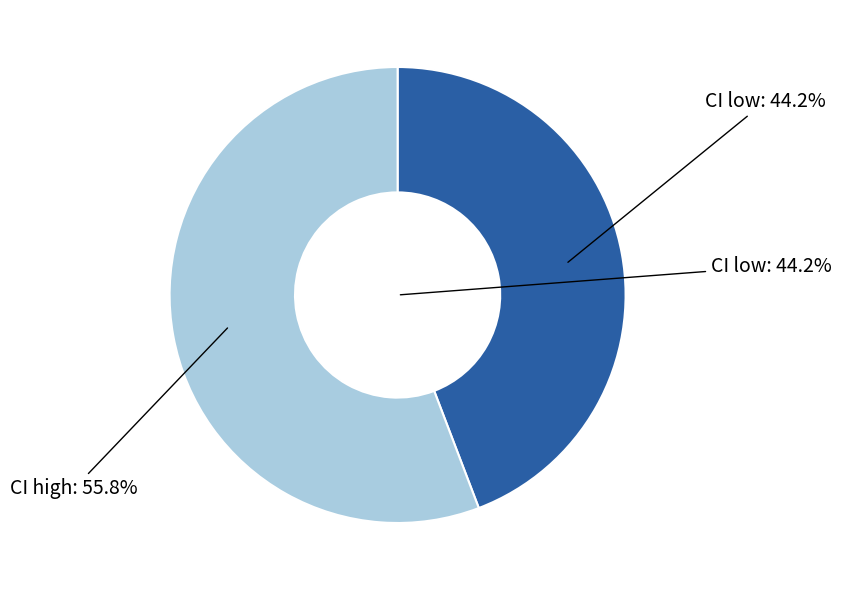

Which slice is the largest?

CI high